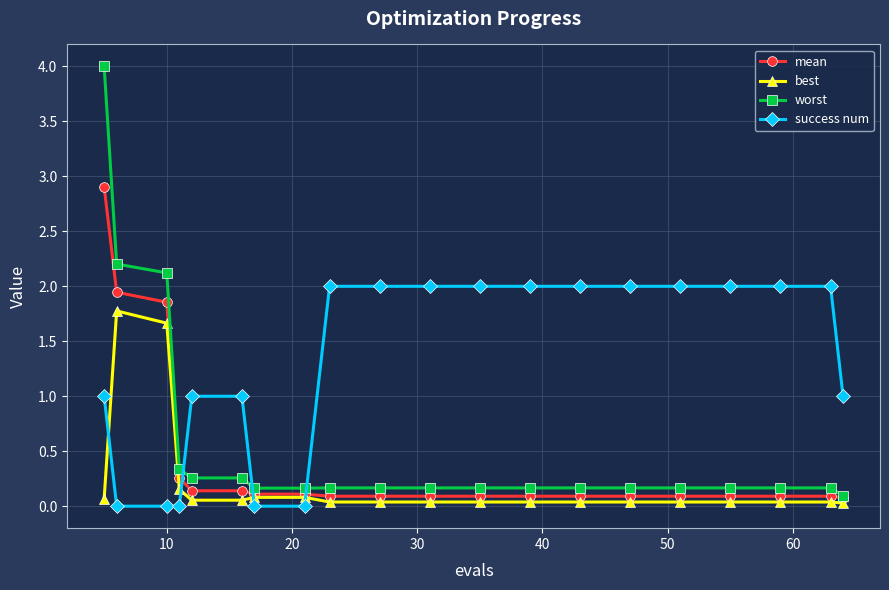

List the series in order of their peak value, highest first.

worst, mean, success num, best